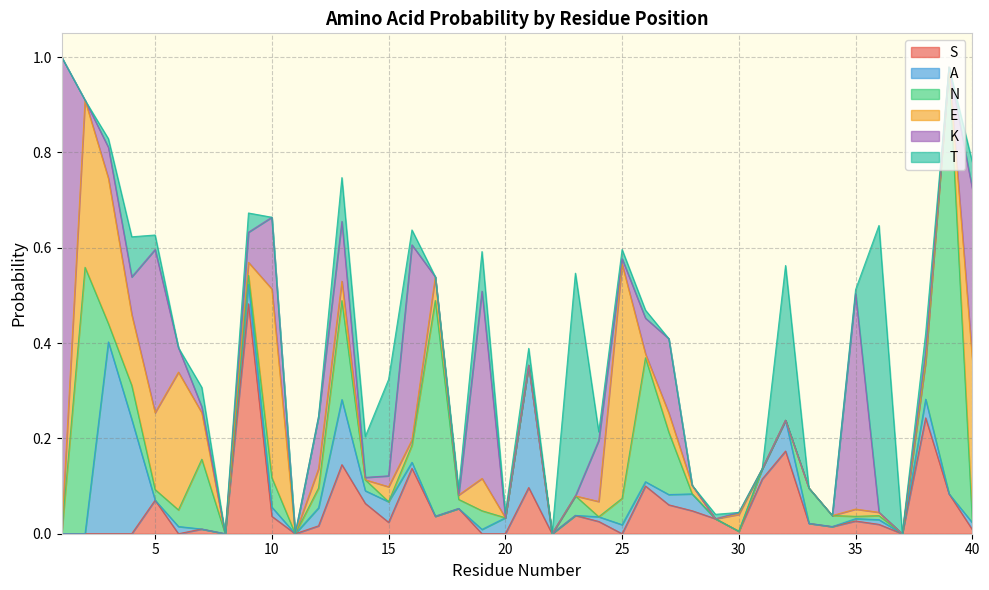

After their last crossing, which series has the higher values: T or A?

T